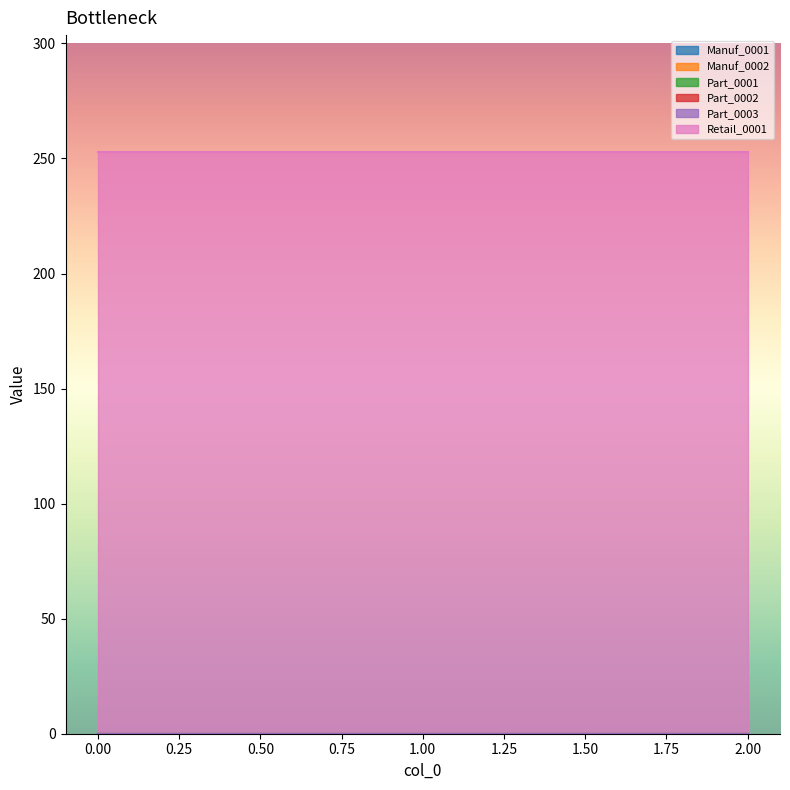

Rank the series at 0 from highest to lowest value.

Retail_0001, Manuf_0001, Manuf_0002, Part_0001, Part_0002, Part_0003